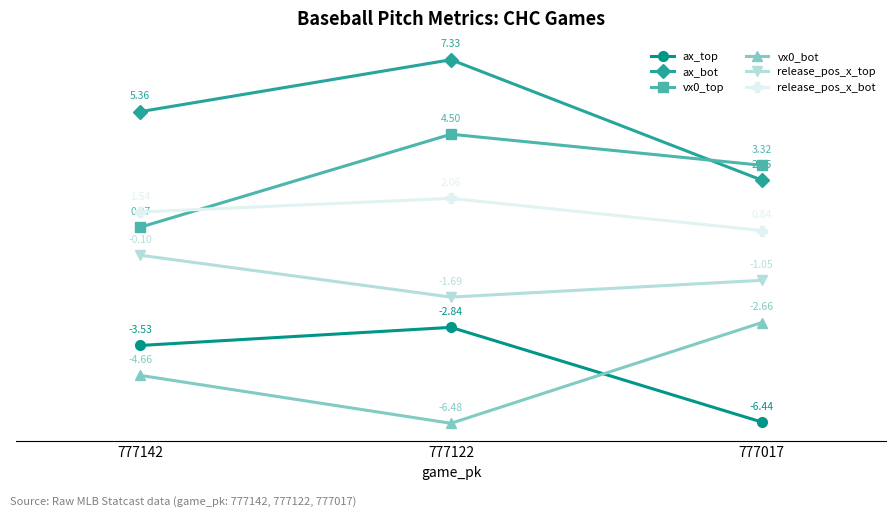

Which series changed the most between 777122 and 777017?

ax_bot